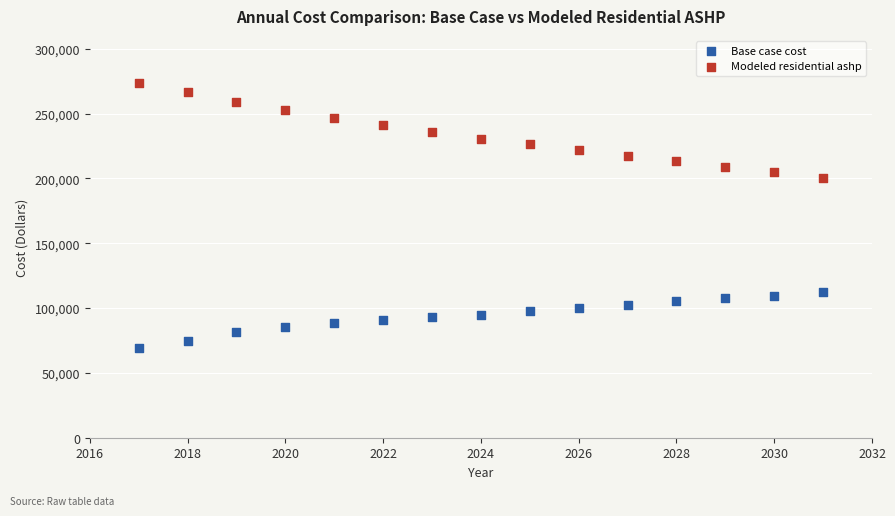

Which series has the widest spread of Y values?

Modeled residential ashp